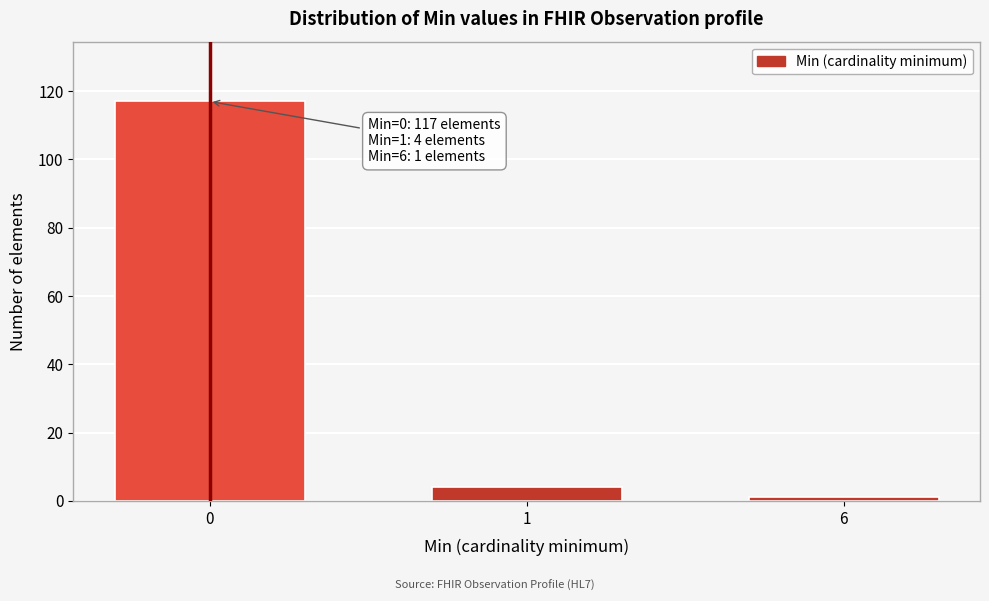

Reading left to right, list all the values displayed in this chart.

117	4	1